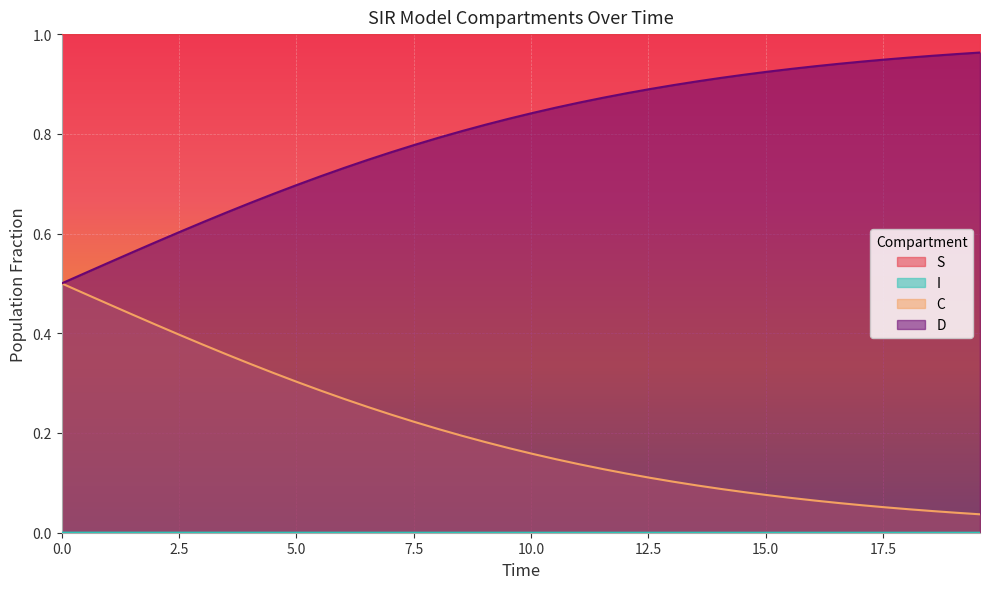

Between 15.050167224080267 and 9.531772575250836, which is larger?

15.050167224080267